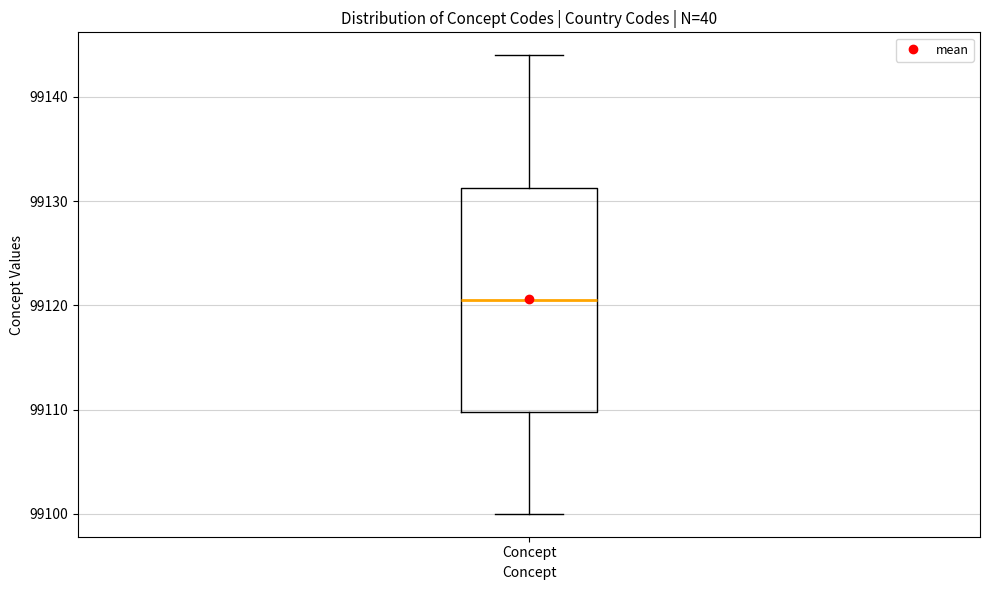

Where does the median line of the box for Concept sit on the y-axis? The values are not printed on the chart, so give them approximately, as read against the axis.

99121